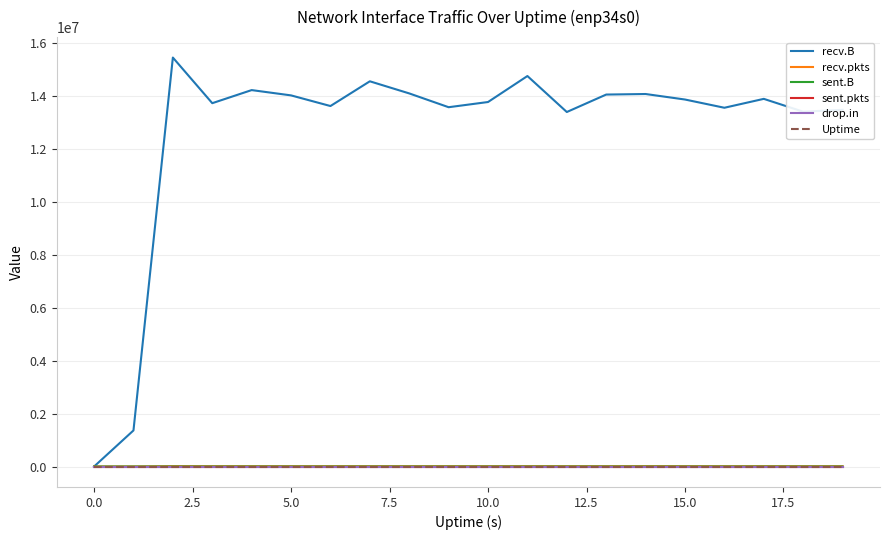

Does the chart have visible grid lines?

Yes